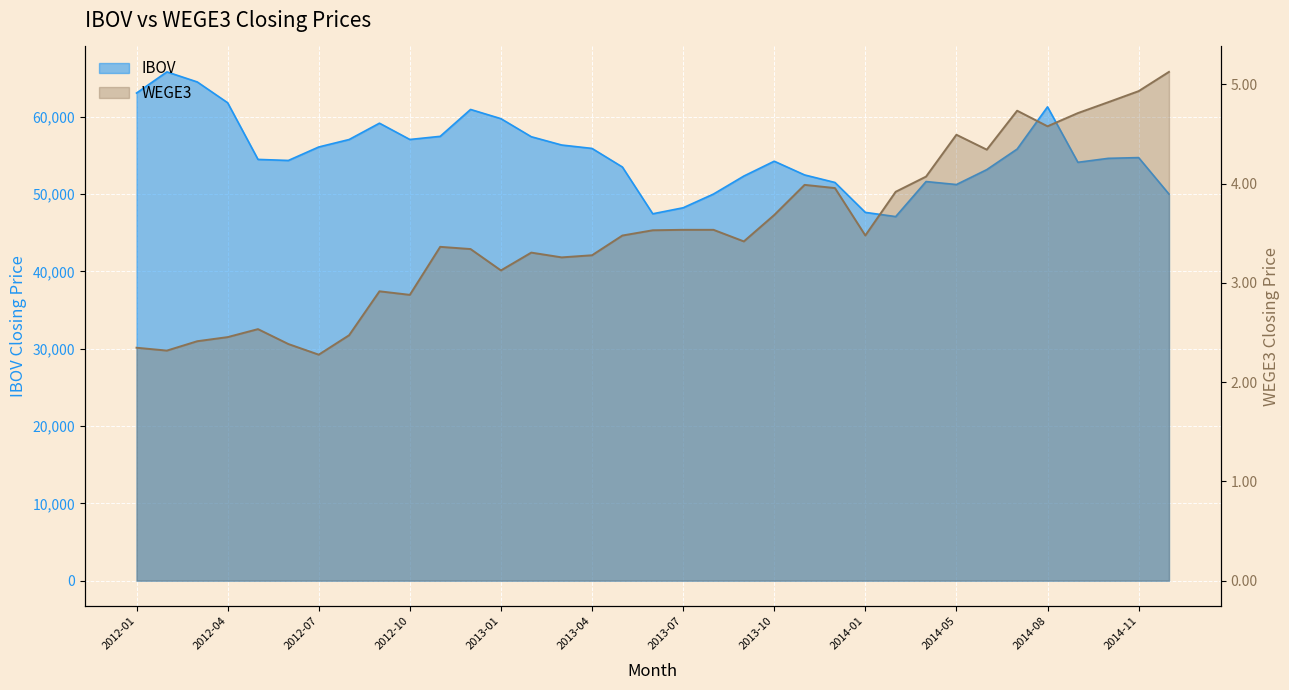

What is the average value of the IBOV series?

55213.7